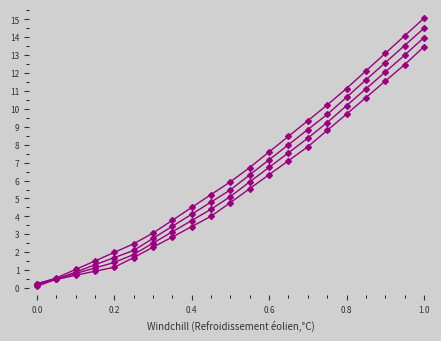

How many data points does each series have?

21